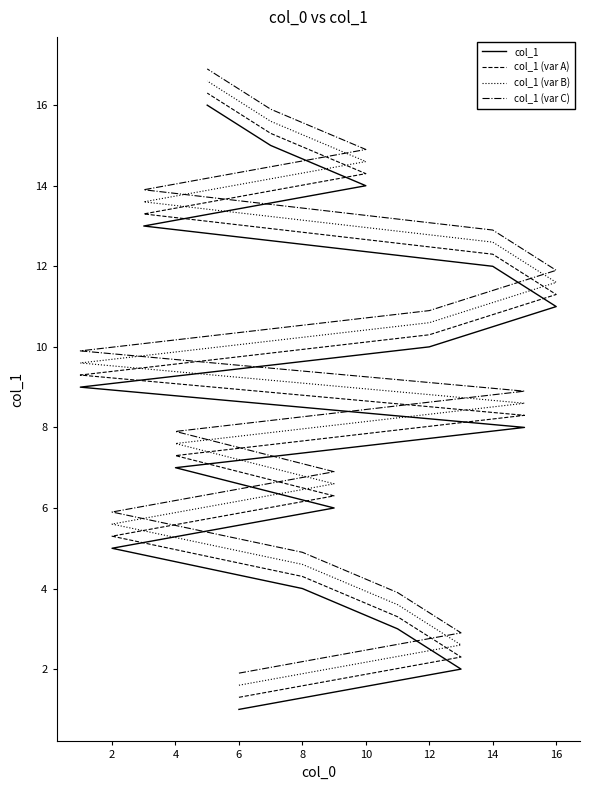

What is the total value across all series at 14?

33.8